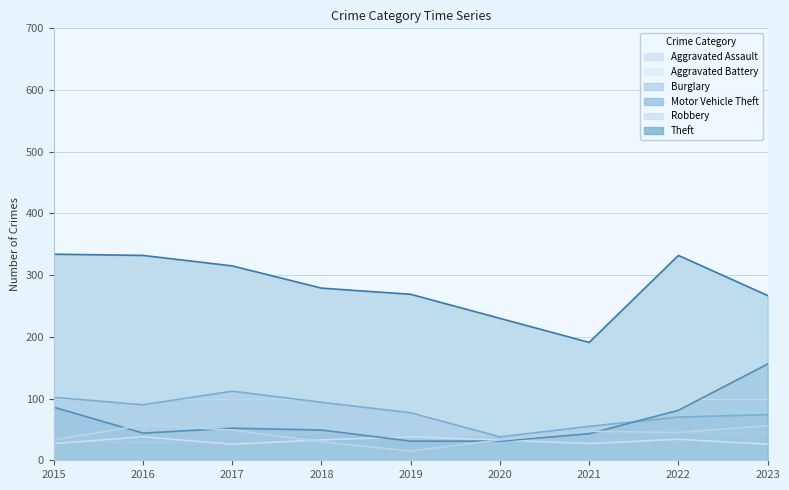

How many interior local peaks does the Motor Vehicle Theft series have?

1